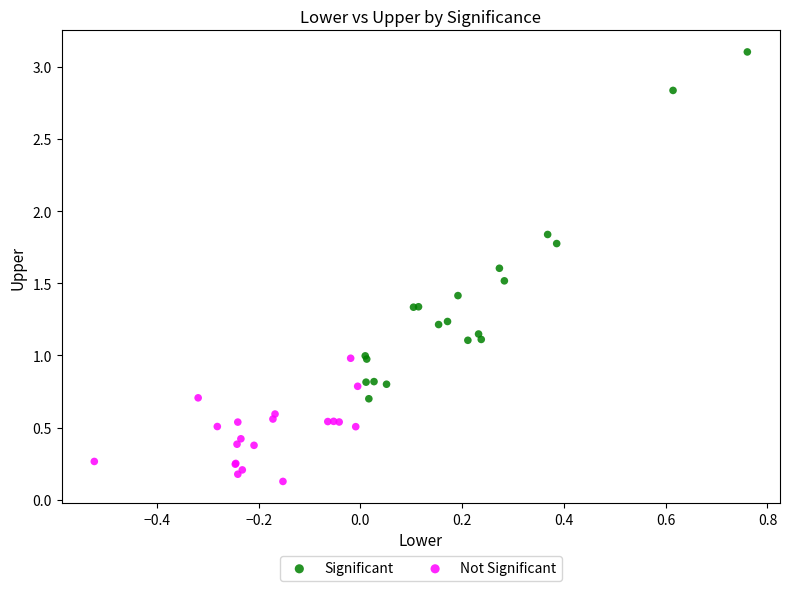

Which series contains the lowest Y value?

Not Significant